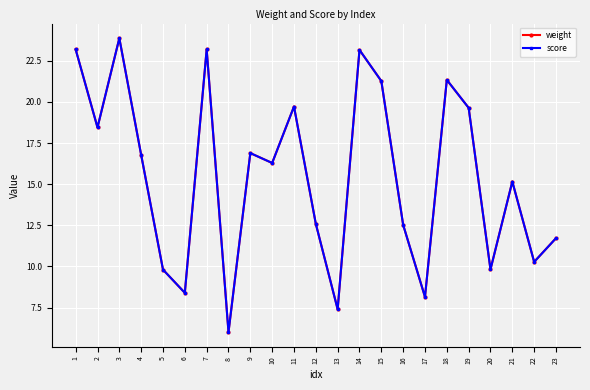

Does the chart have visible grid lines?

Yes